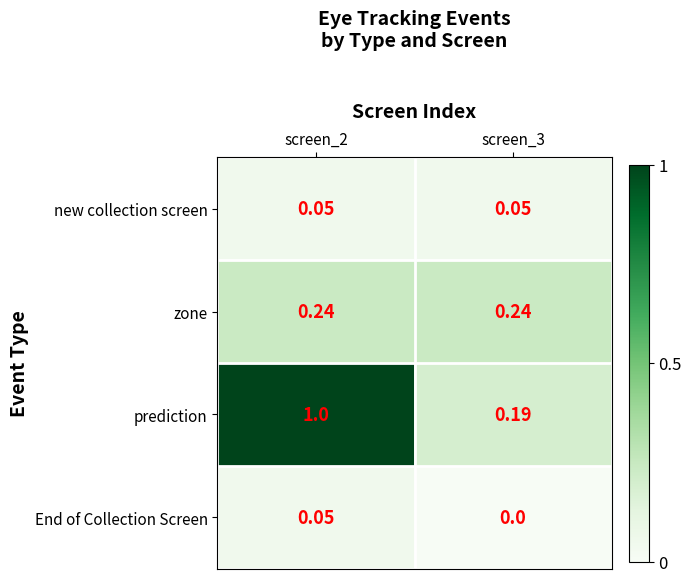

How many distinct data groups are displayed?

4